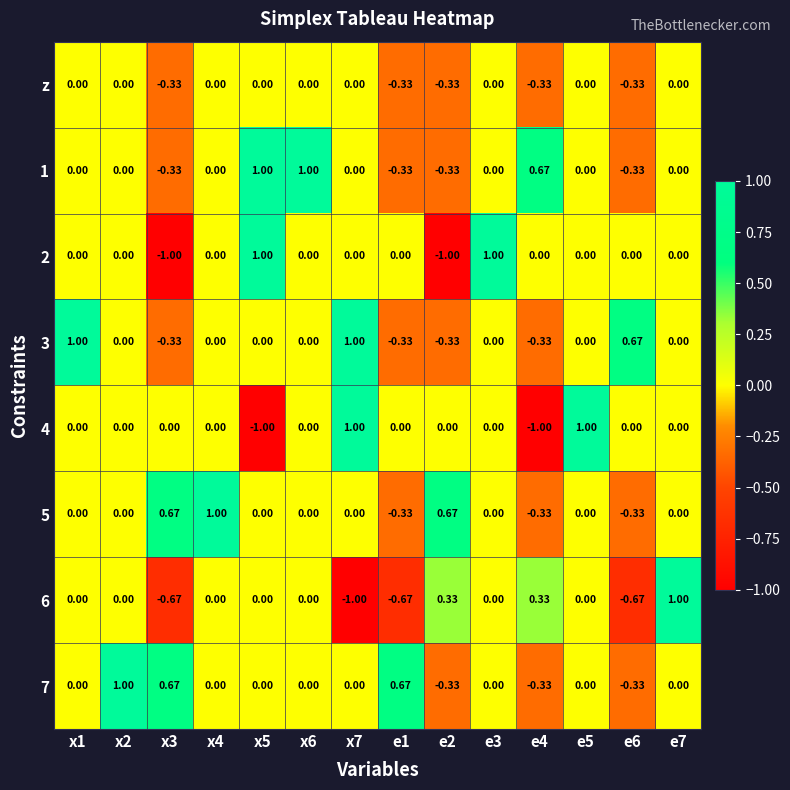

How many distinct data groups are displayed?

8